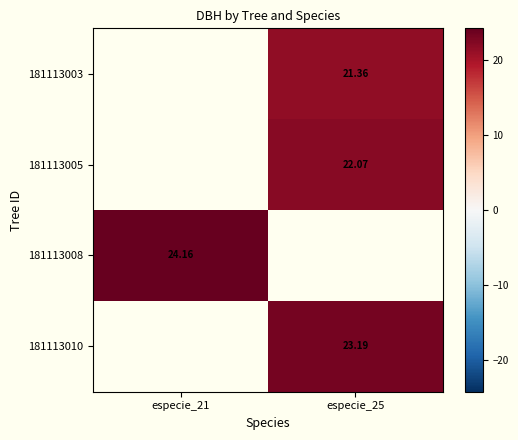

Is the value of 181113005 at especie_25 greater than the value of 181113010 at especie_25?

No